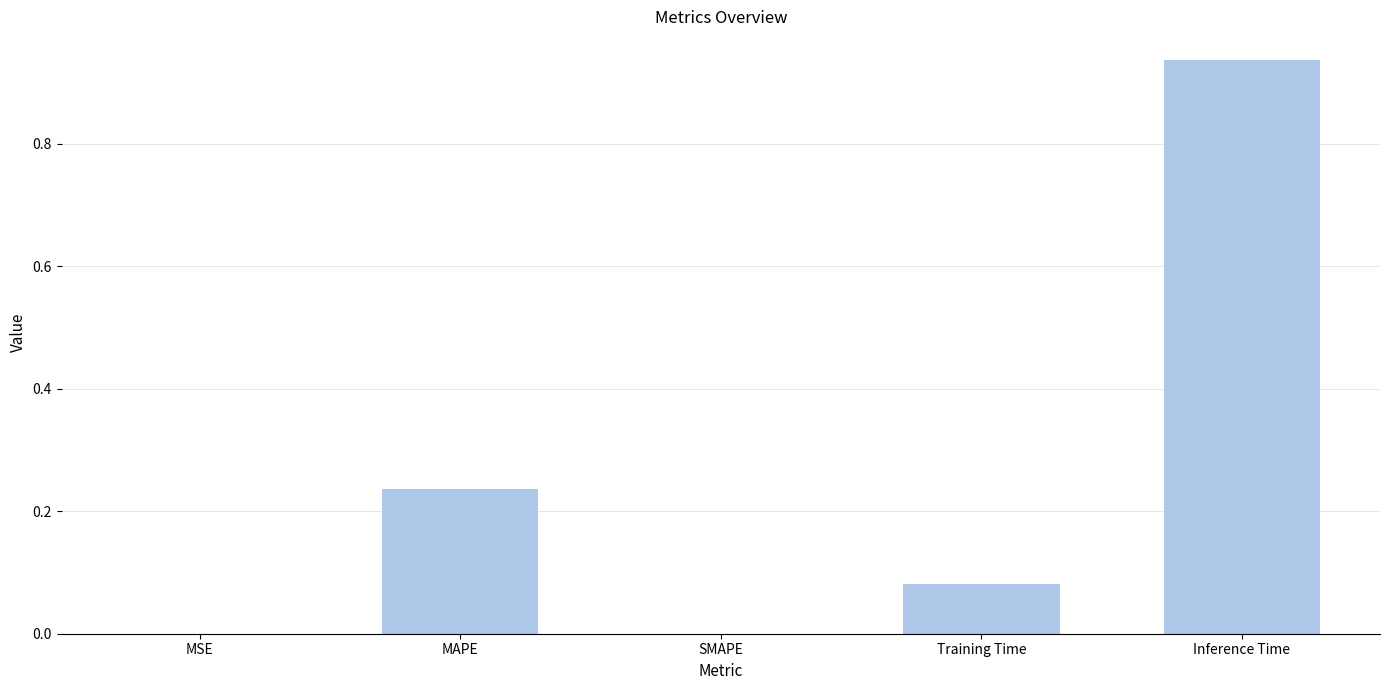

What is the change in value from SMAPE to Inference Time?

+0.9